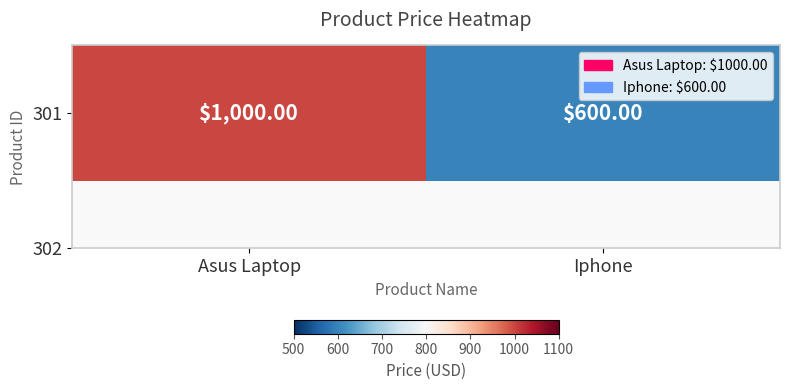

What is the minimum value shown in the chart?

600